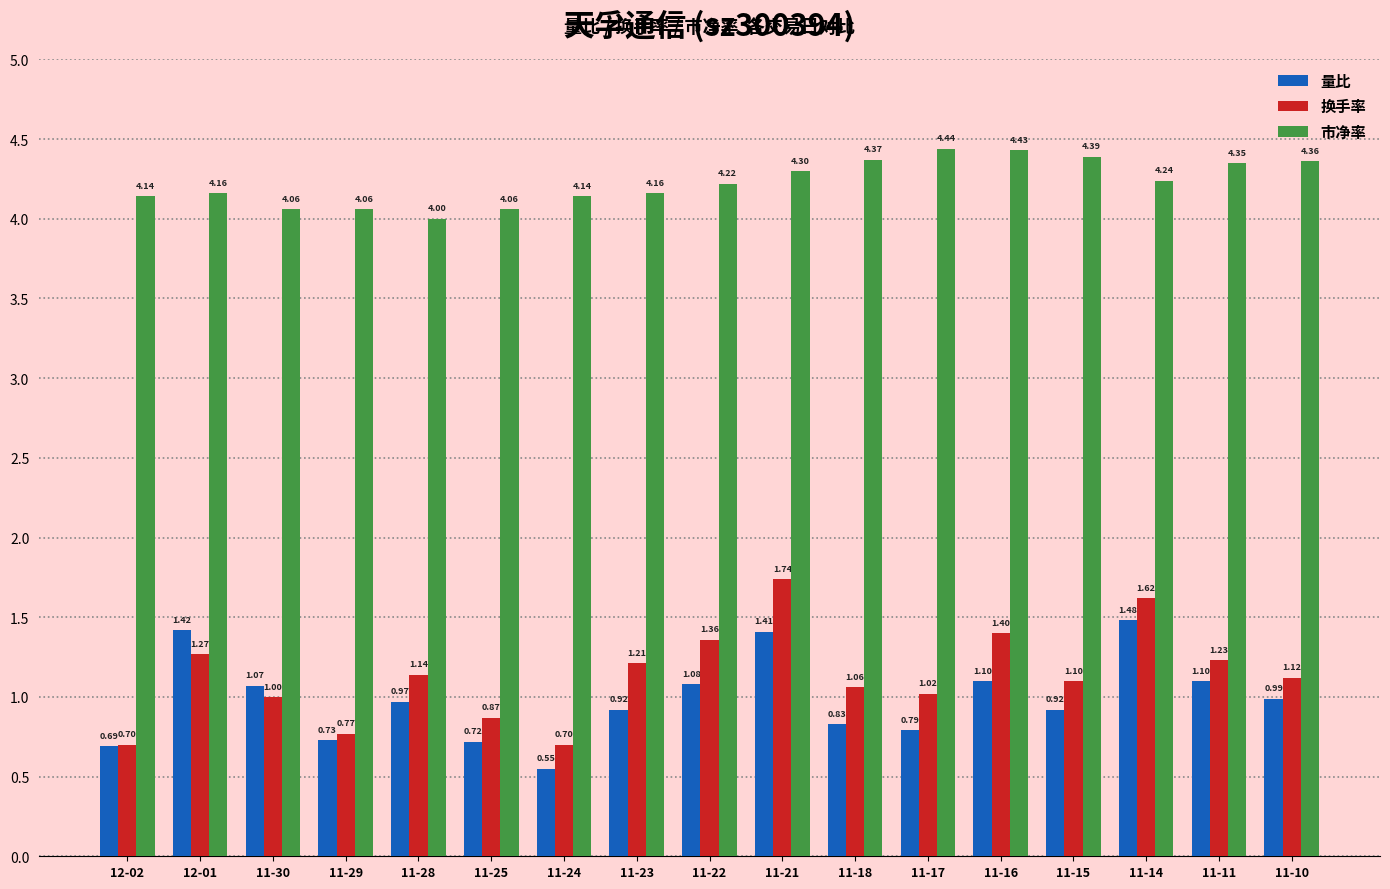

What is the spread (max minus min) of values at 11-24?

3.6